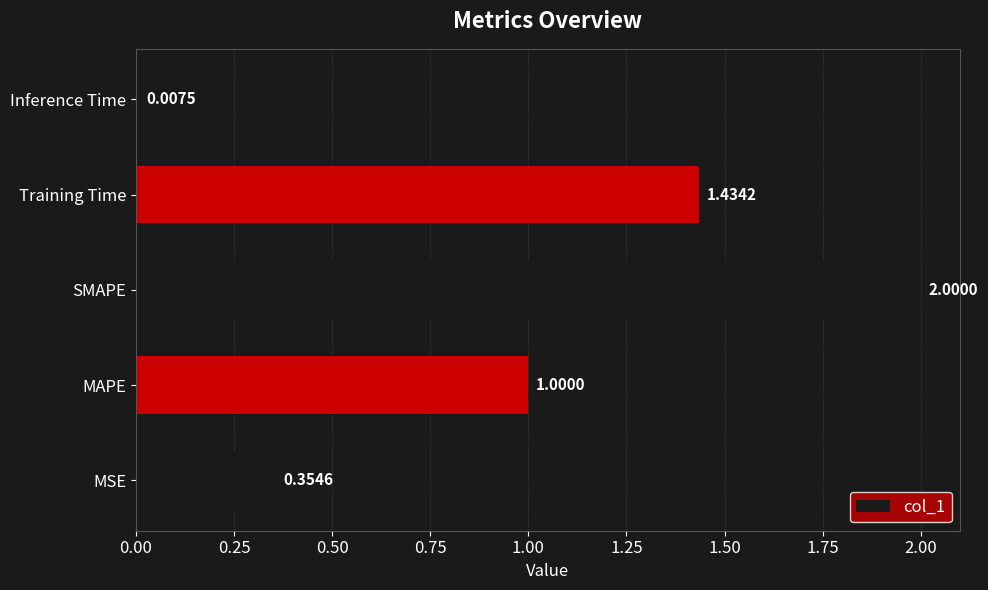

At which label is the value closest to 1?

MAPE